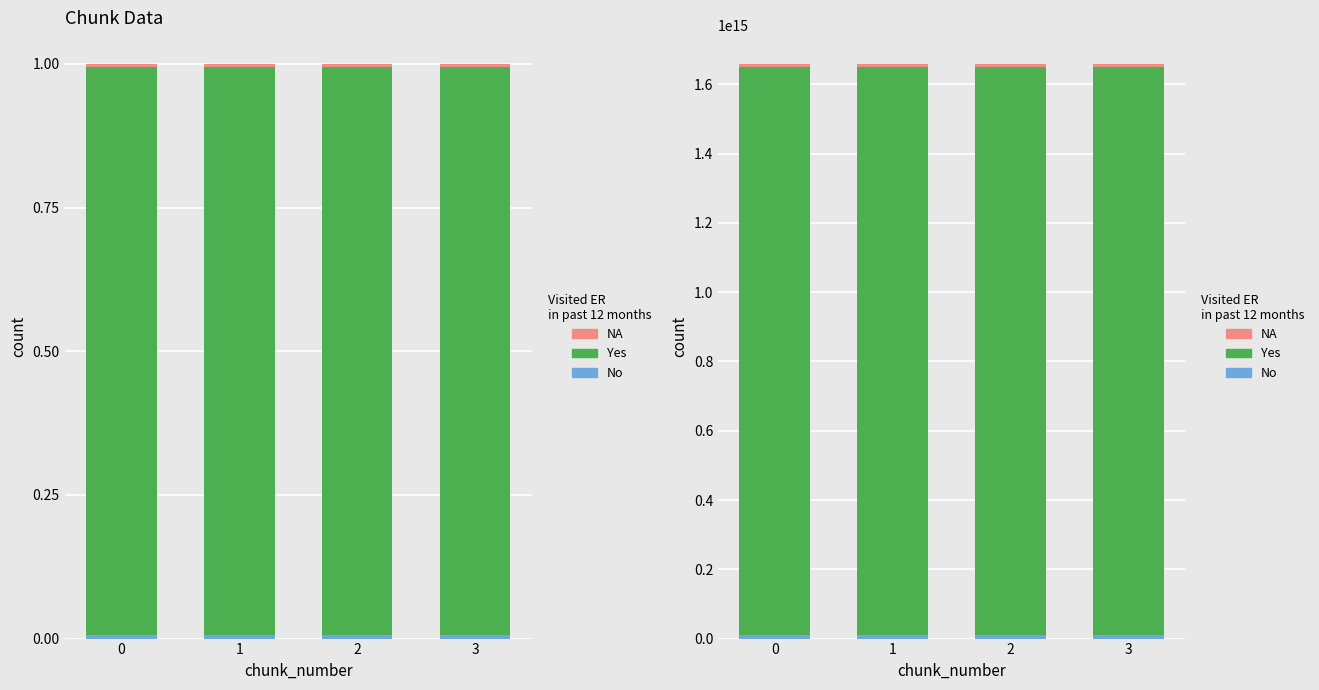

Reading left to right, transcribe all the data shown in this chart.

No: 0=10232935423530	1=10233705153410	2=10234475804864	3=10234792754147
Yes: 0=1638808605684376	1=1638808614013852	2=1638808626853586	3=1638808639671319
NA: 0=10232383823398	1=10232967404670	2=10233737830223	3=10234506872714